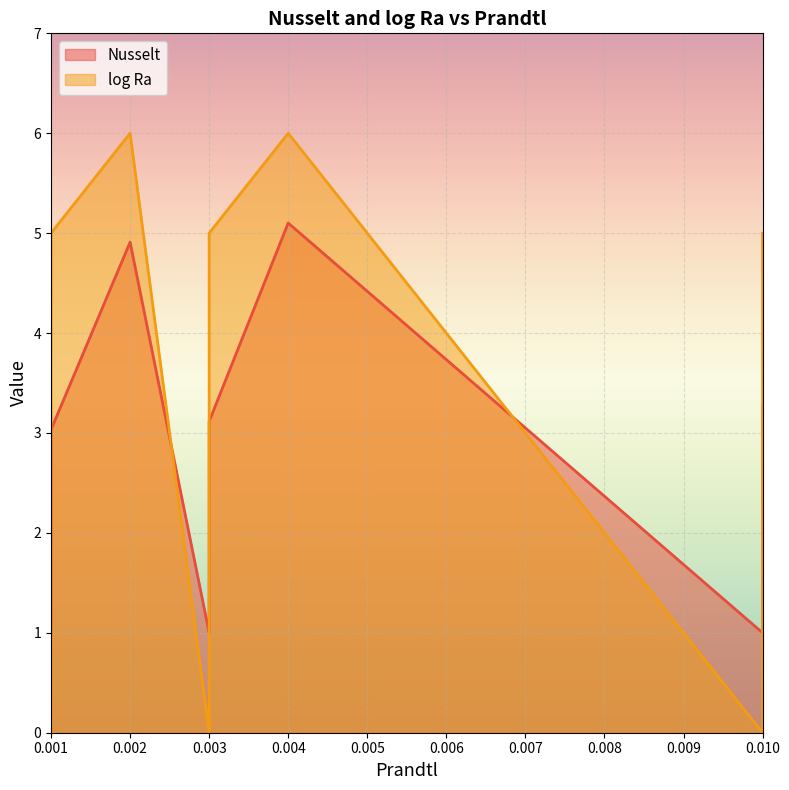

What is the sum of the Nusselt values at 0.01 and 0.003?

4.4